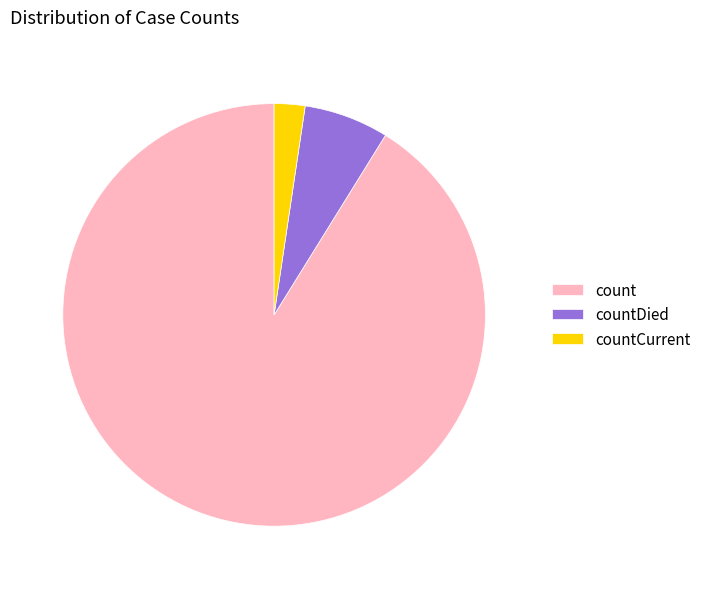

Between countDied and countCurrent, which is larger?

countDied